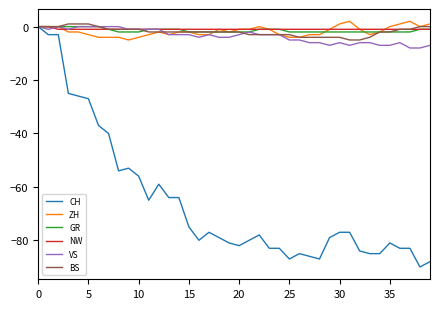

What is the minimum value for VS?

-8